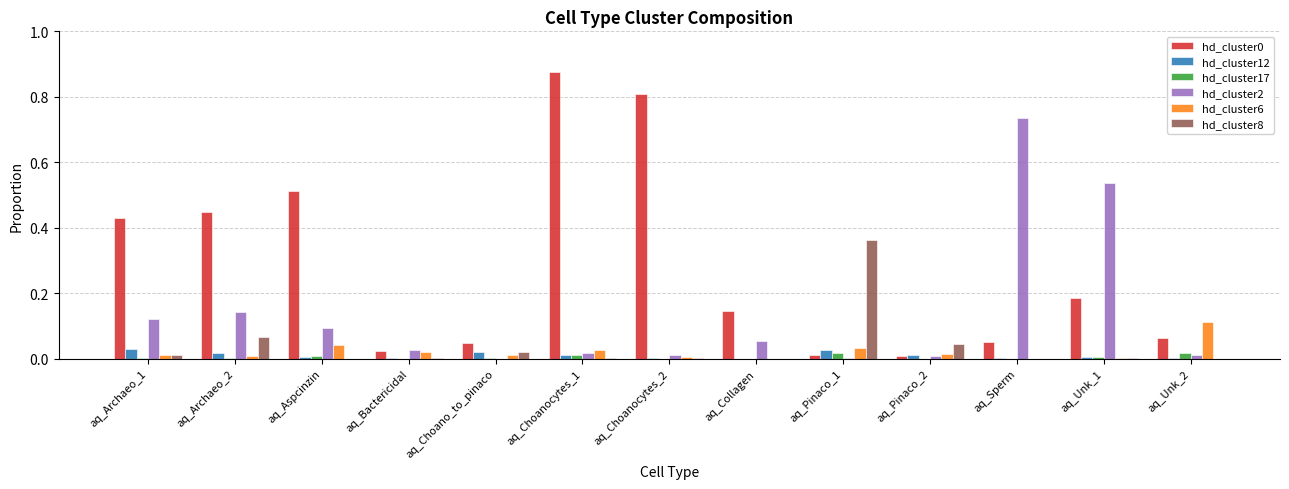

Which label corresponds to the largest value in the chart?

aq_Choanocytes_1